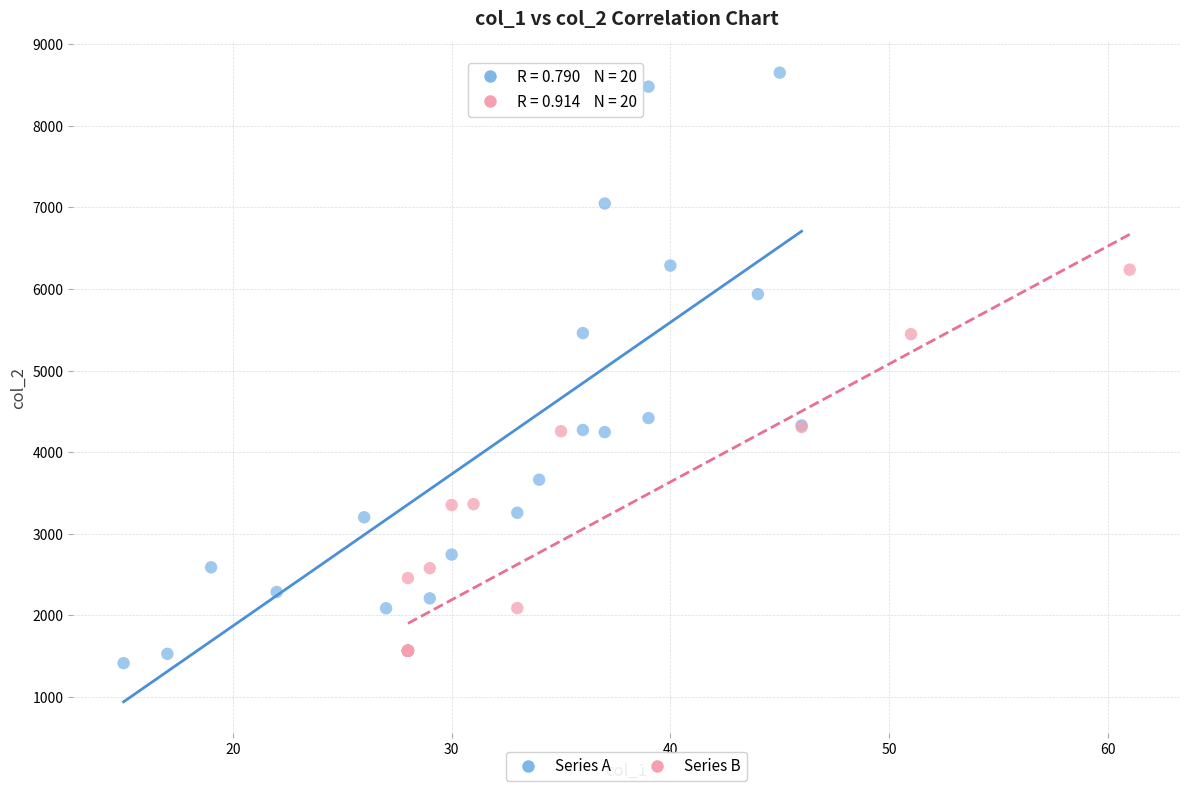

Which series contains the highest Y value?

Series A